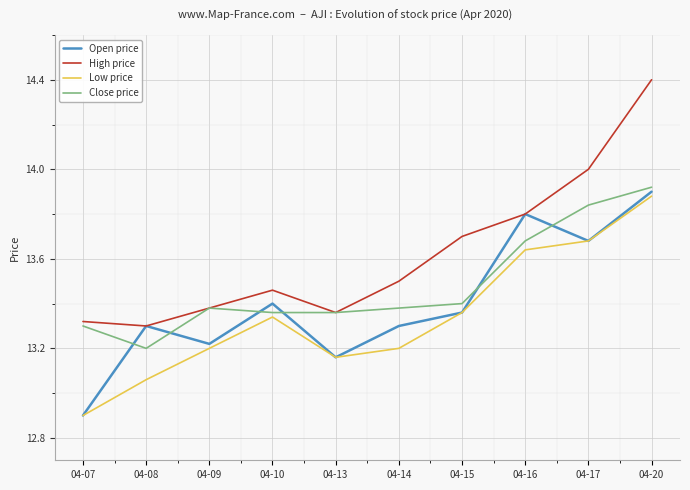

At which category is the sum across all series the highest?

04-20